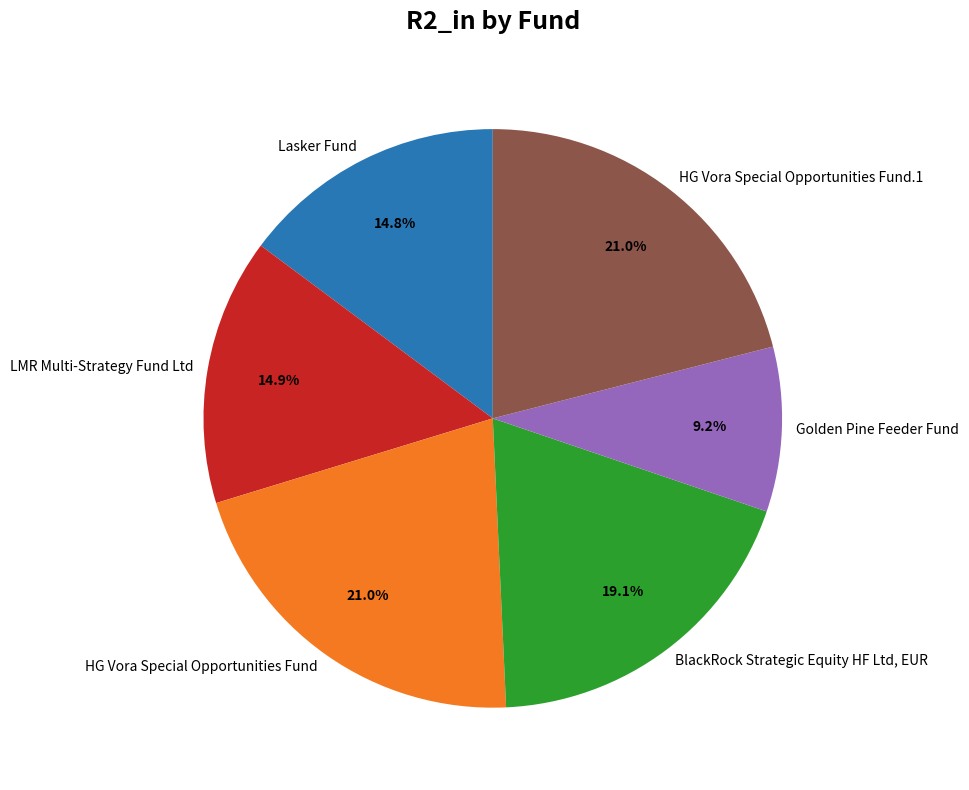

Is there any slice that represents more than half of the pie?

No